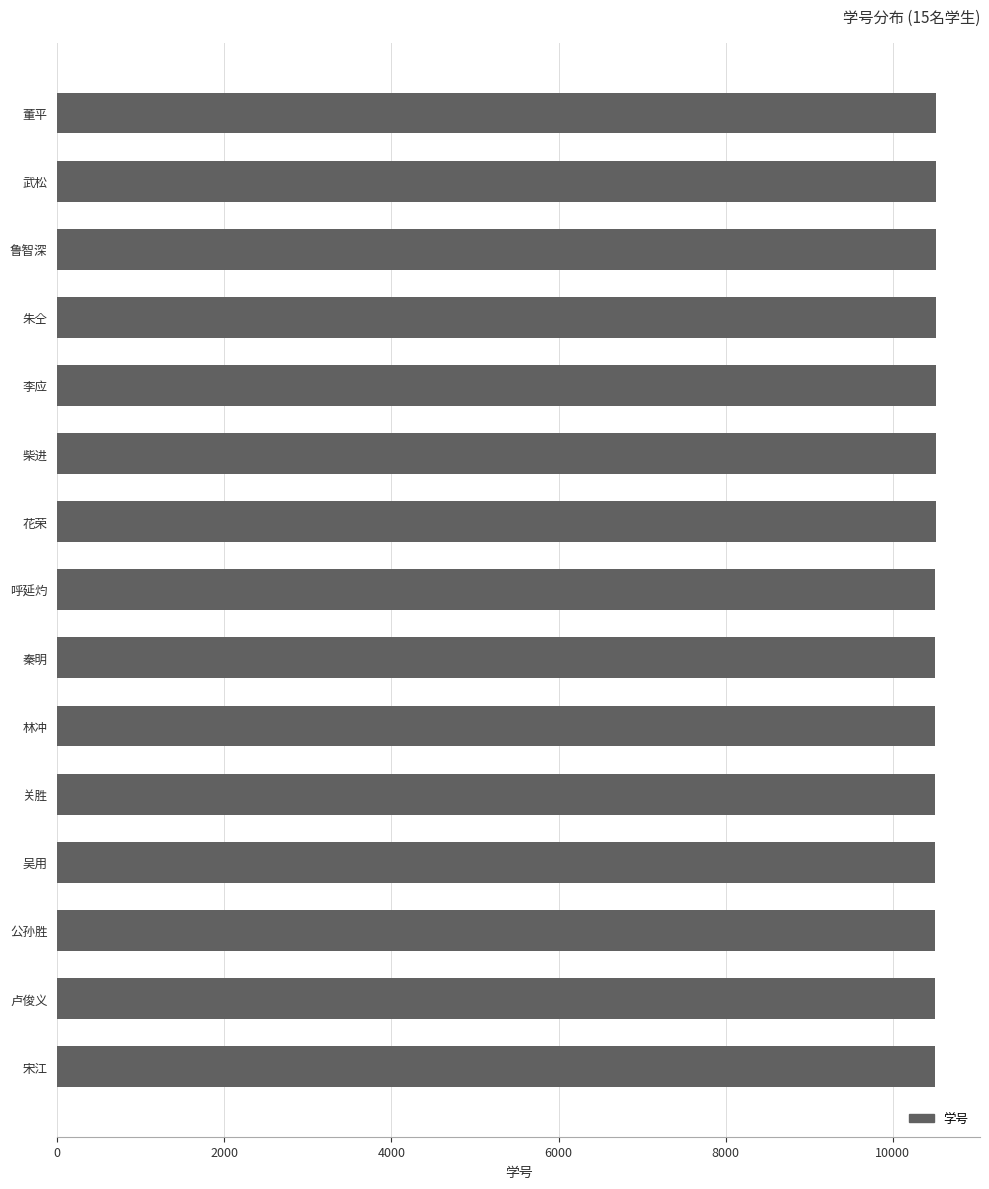

What is the ratio of the value at 关胜 to the value at 公孙胜?

1.0